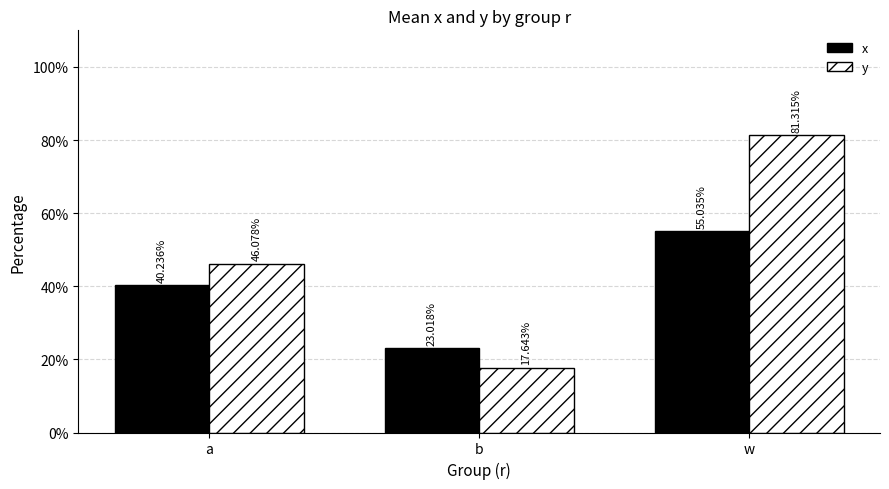

What is the value of the x bar at the 1st from the left?

0.4